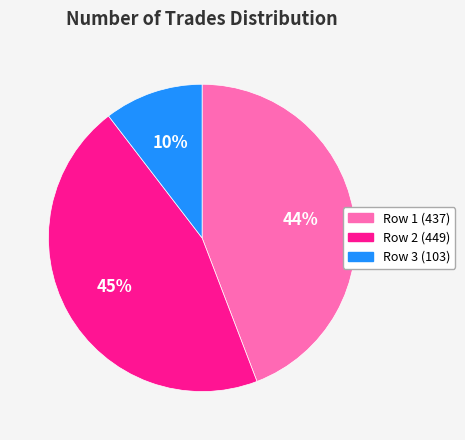

Between Row 2 (449) and Row 3 (103), which is larger?

Row 2 (449)